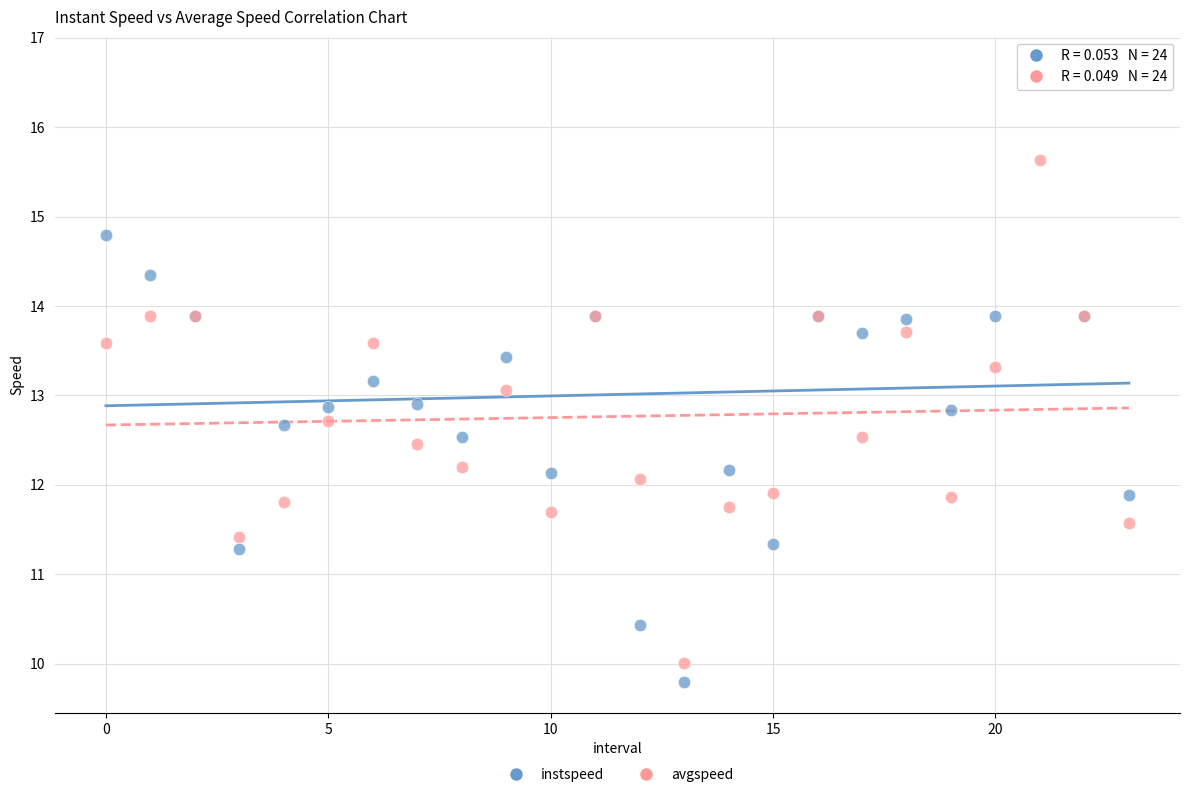

Which series has the largest Y range (max minus min)?

instspeed